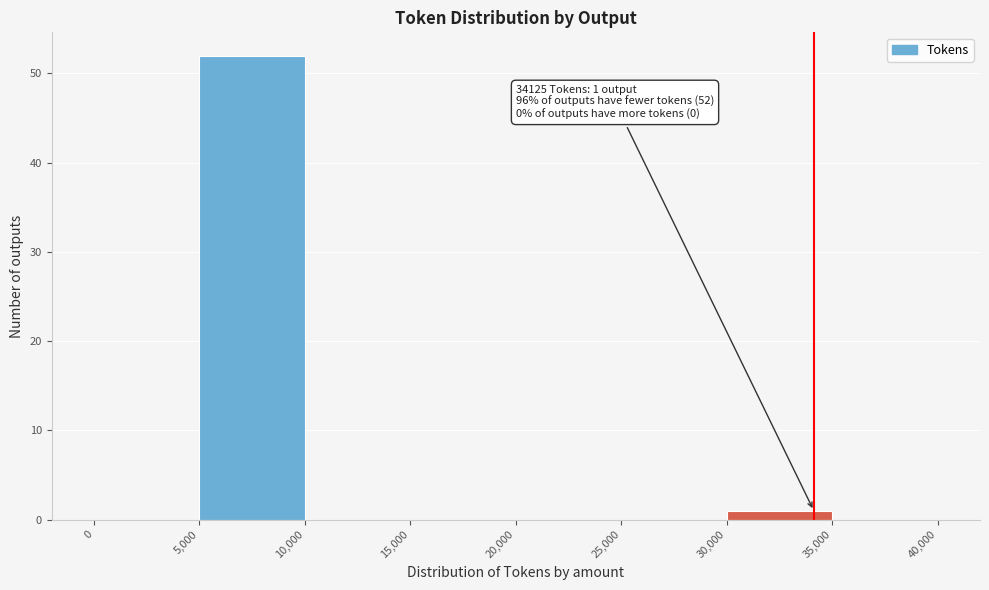

Which range on the x-axis has the tallest bar?

5,000 to 10,000